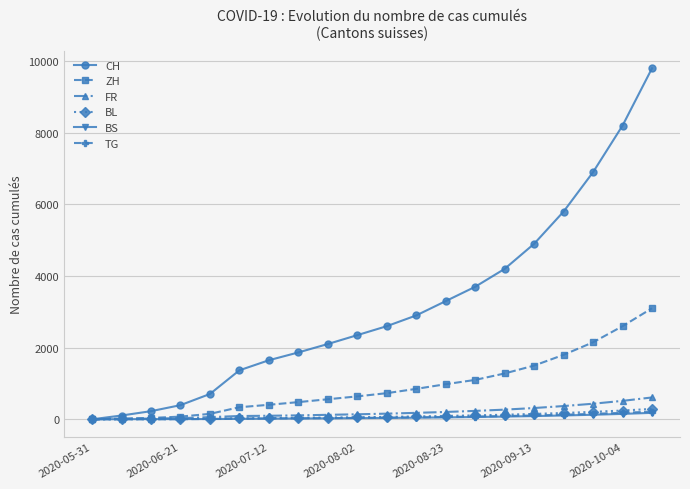

Which series has the largest total across all categories?

CH